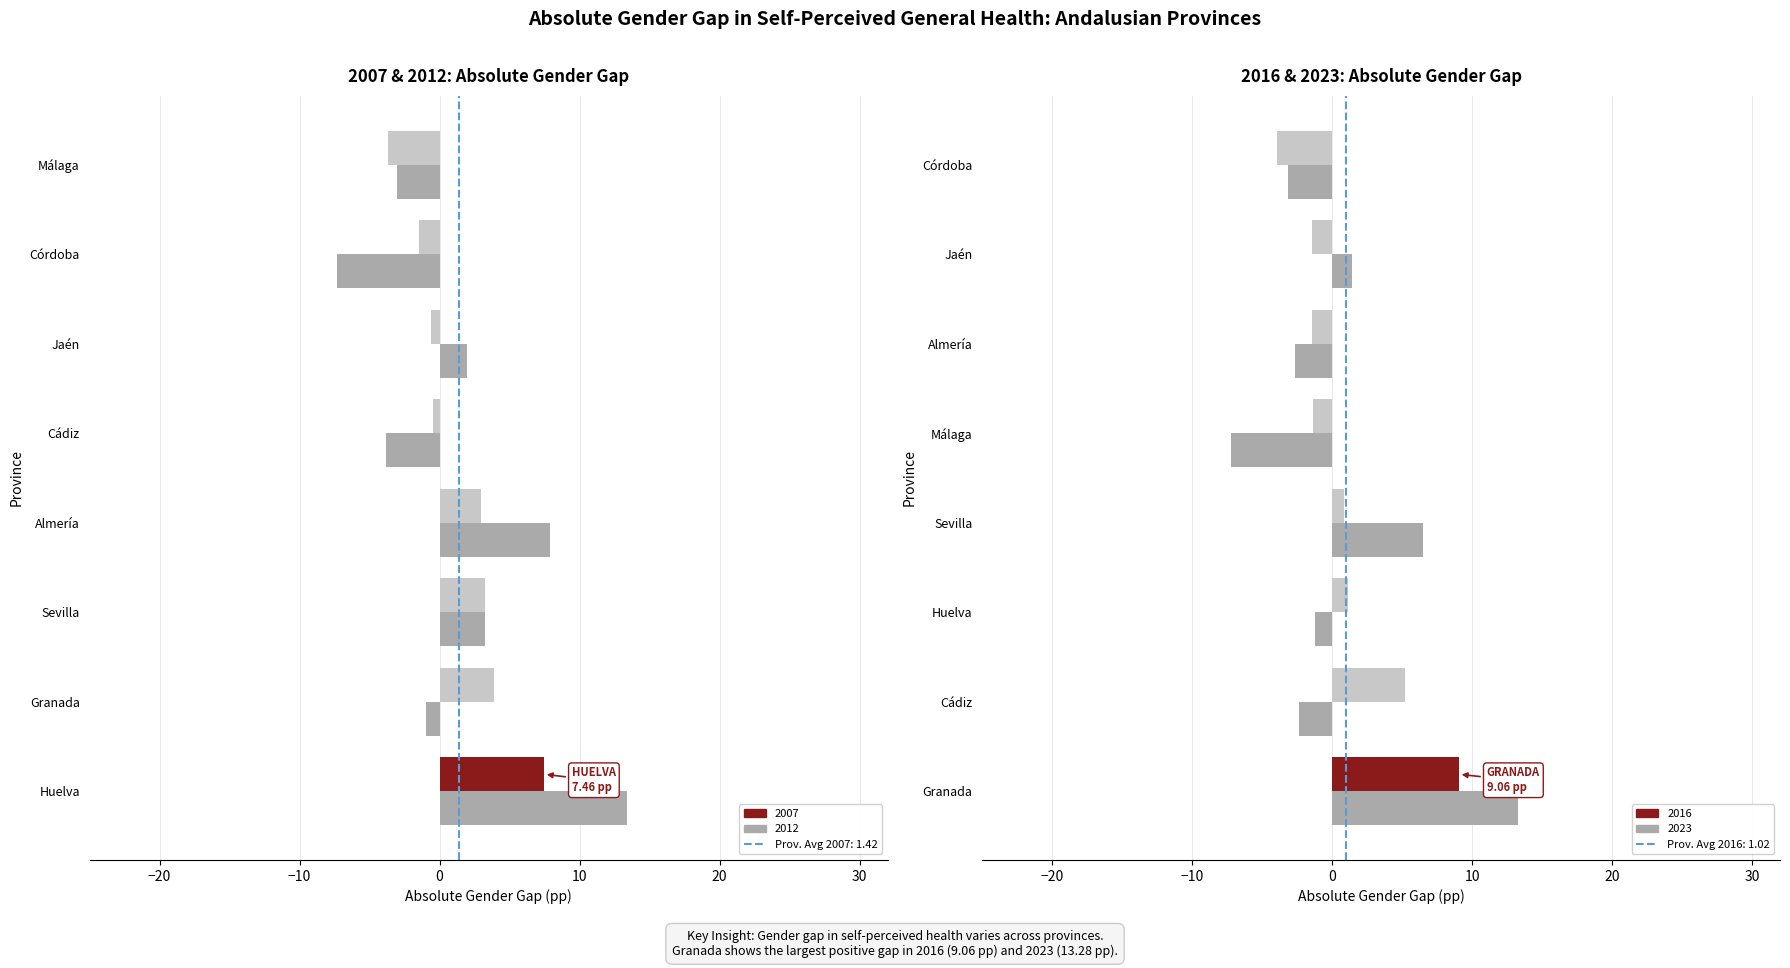

Which series has the largest total across all categories?

2012